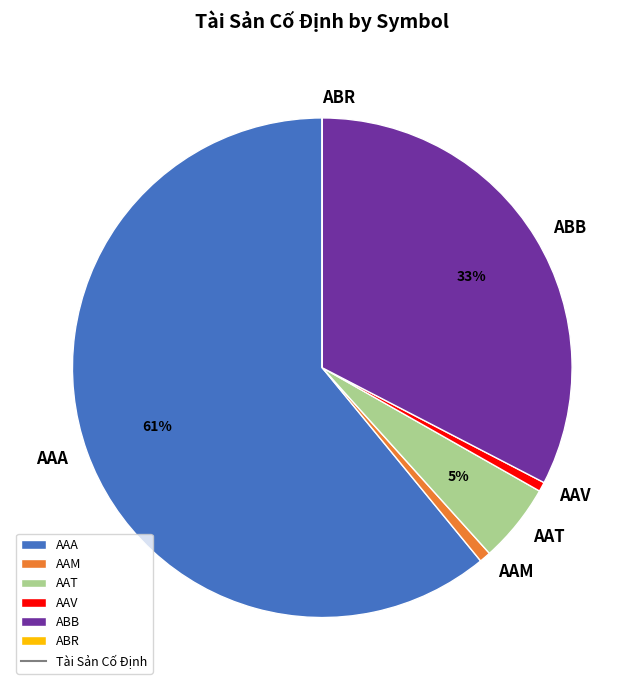

To the nearest percent, what portion does AAV represent?

1%